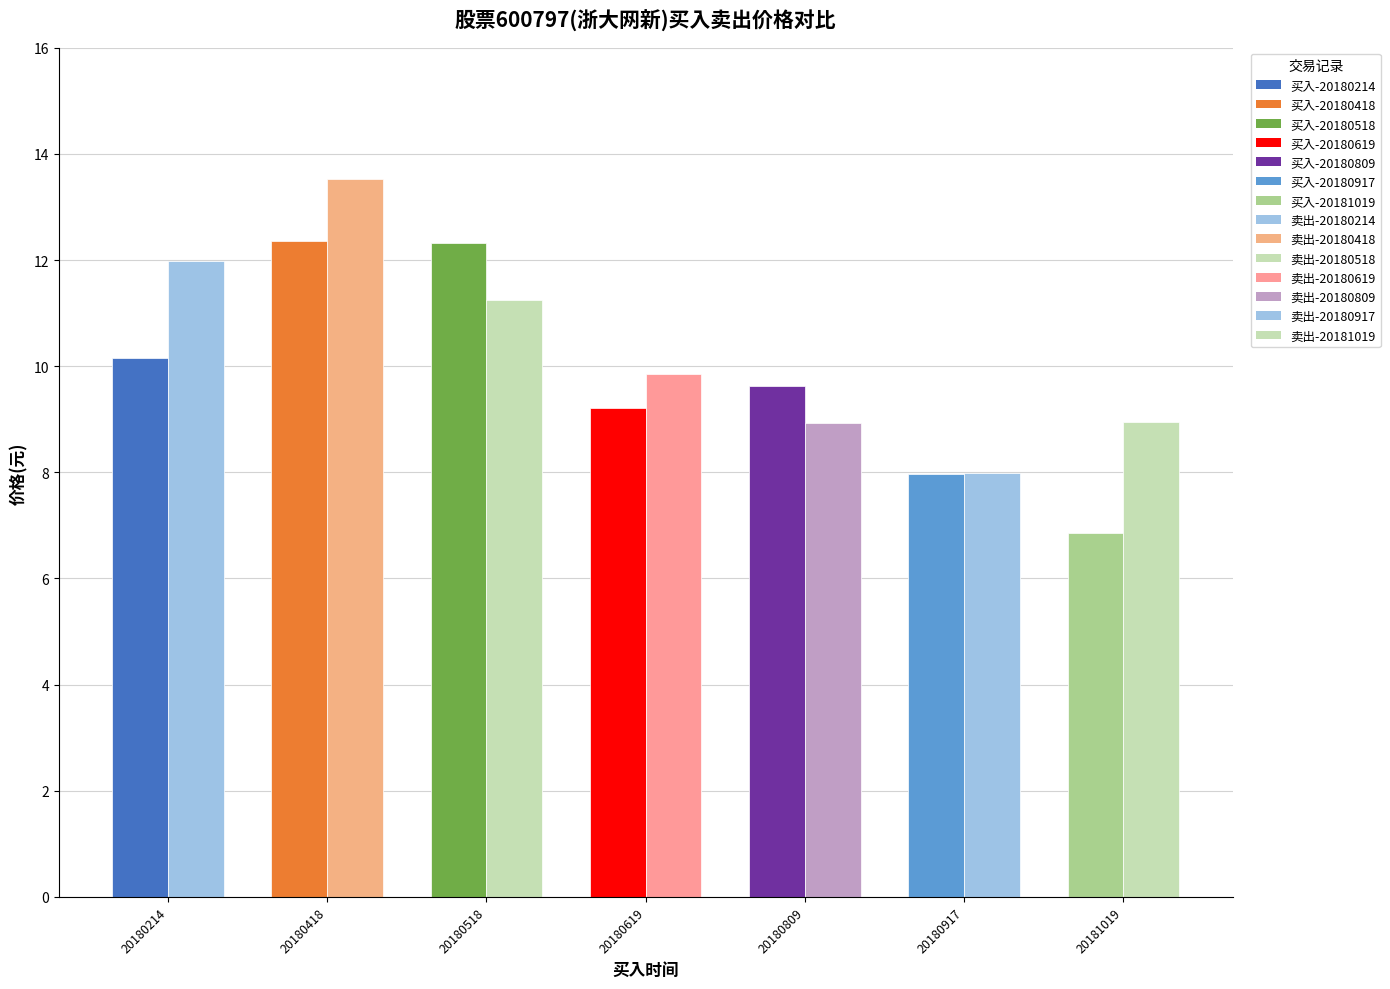

Between 20181019 and 20180418, which is larger?

20180418